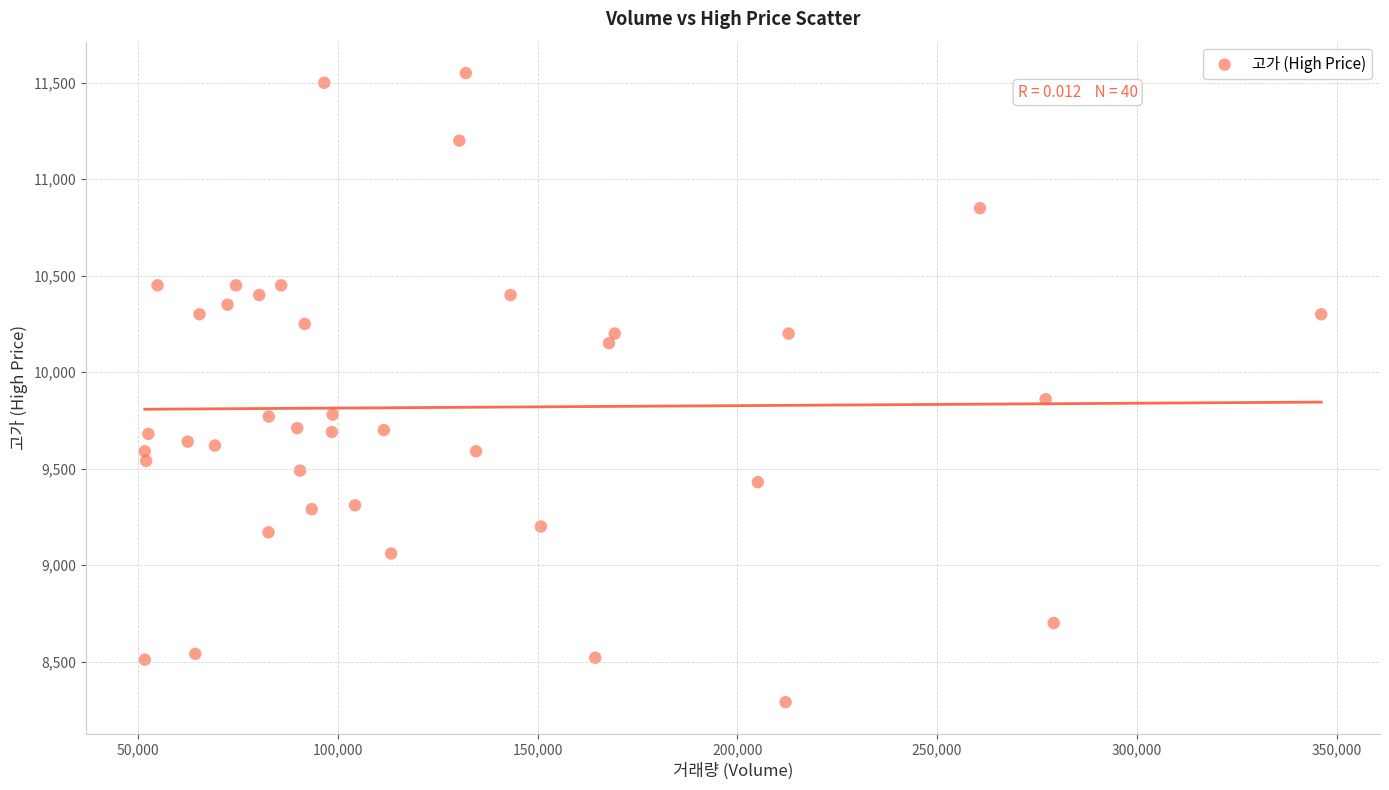

What Y value in the scatter plot is closest to 9920?

9860